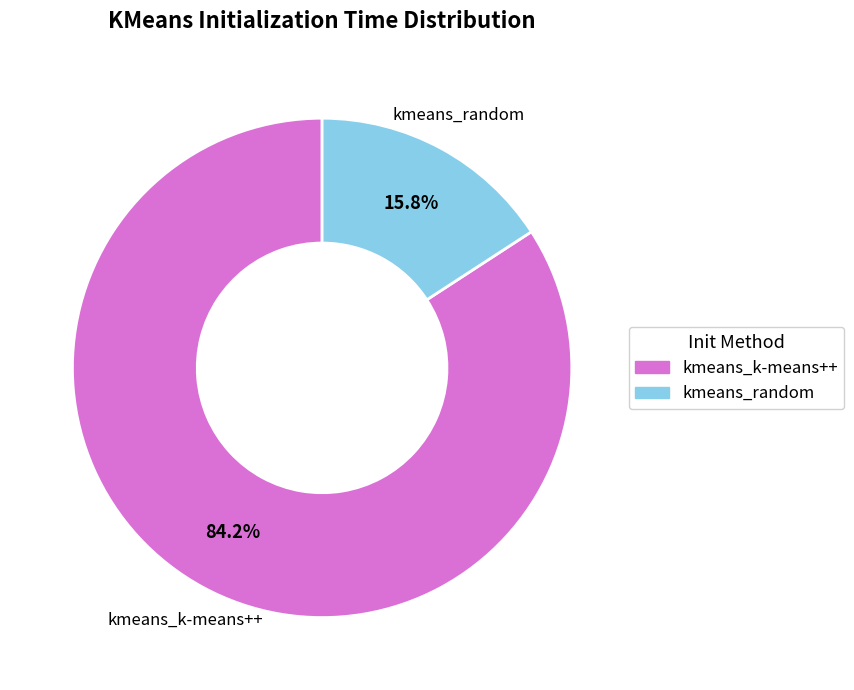

Which category accounts for the majority?

kmeans_k-means++